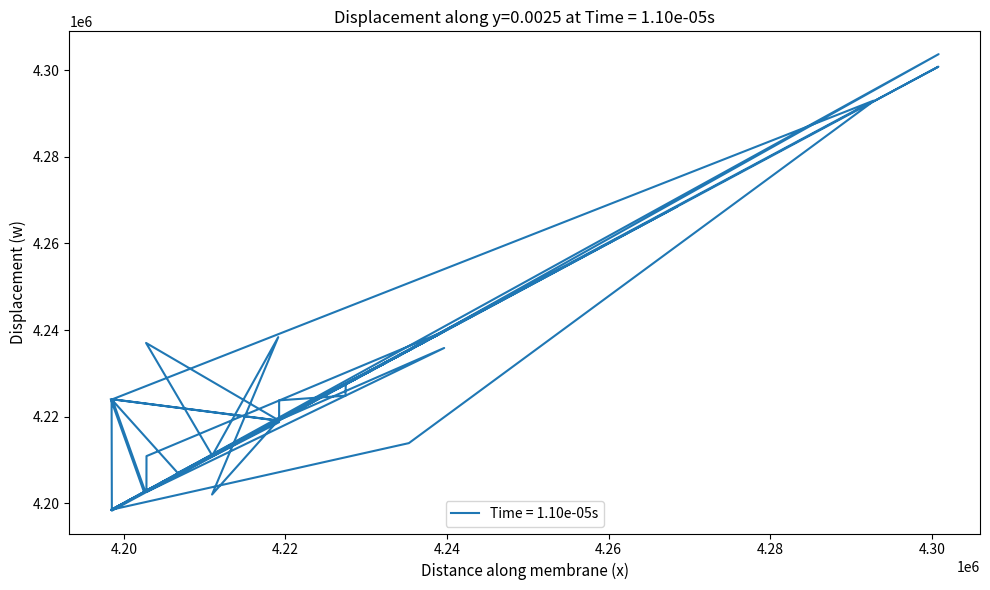

What position from the left is 4239384?

7